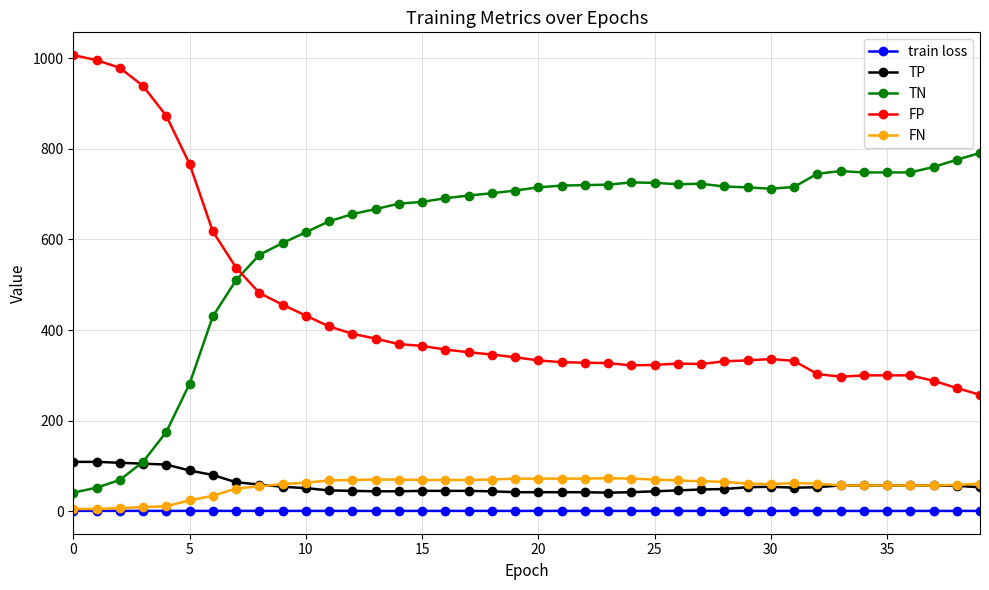

True or false: train loss and TN intersect in this chart.

False